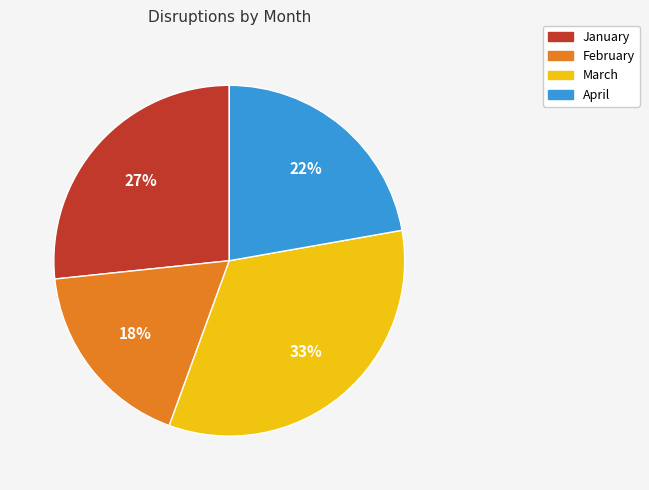

Which category has the biggest portion of the pie?

March